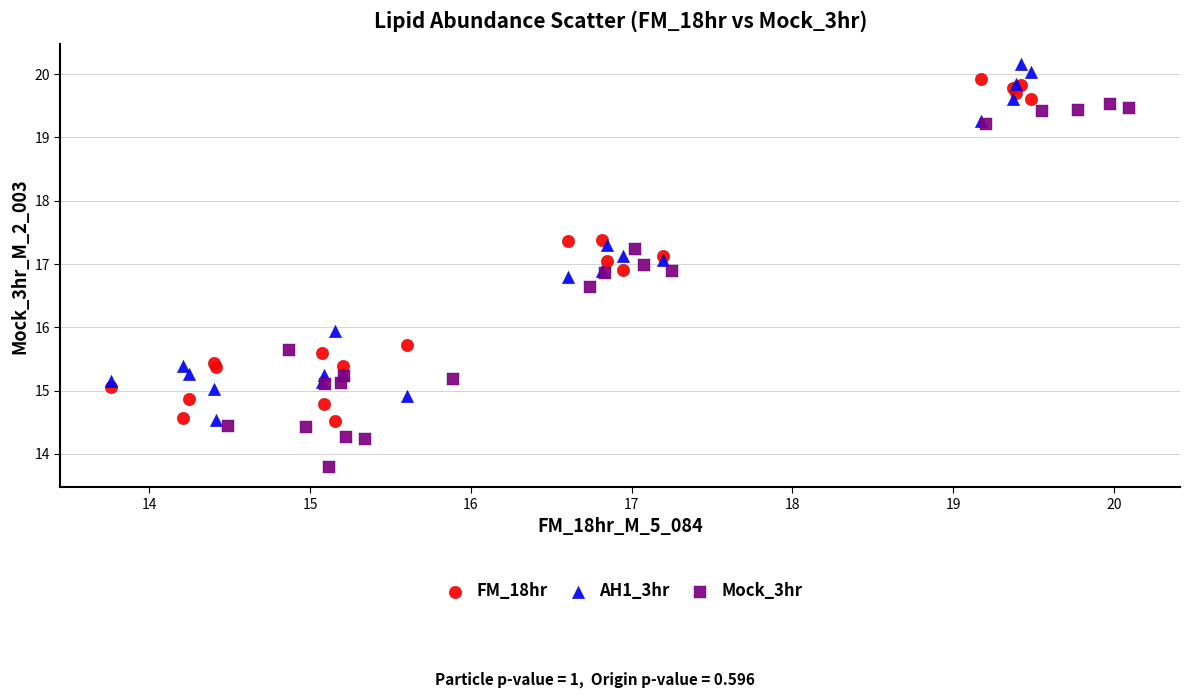

Which series reaches the minimum Y coordinate?

Mock_3hr